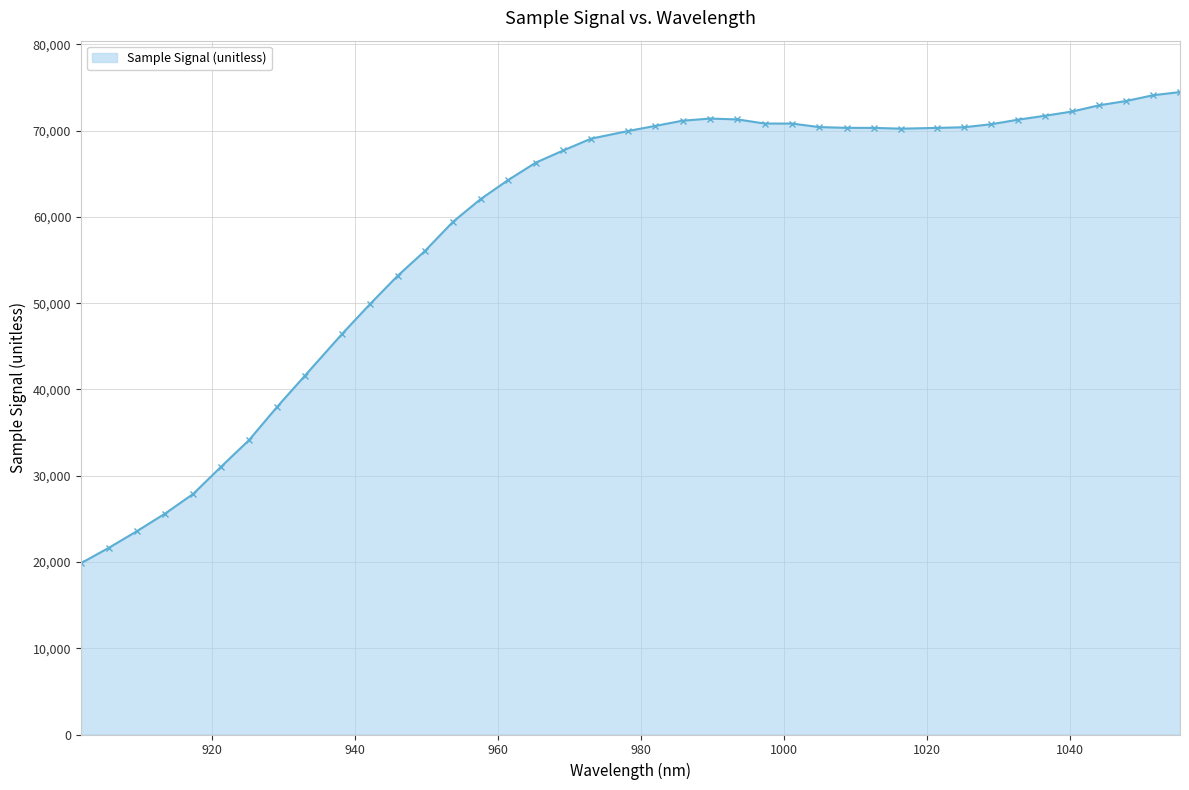

What is the greatest value displayed?

74482